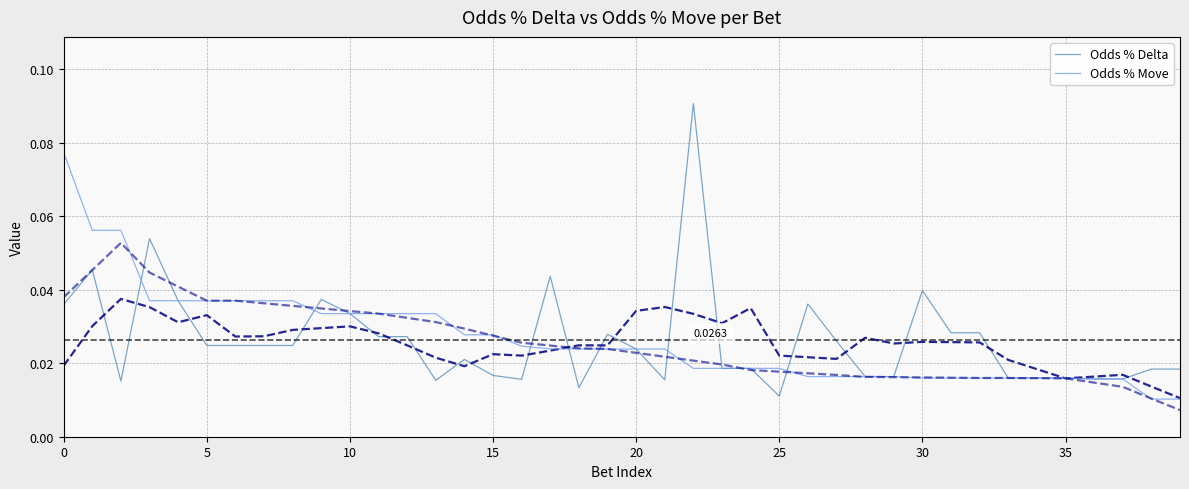

What is the sum of all Odds % Delta values?

1.1